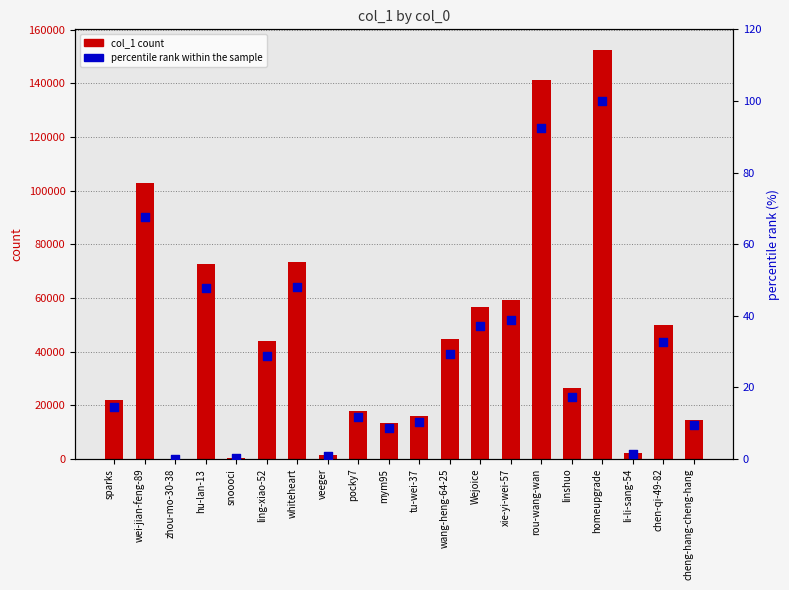

At which category is the sum across all series the highest?

homeupgrade